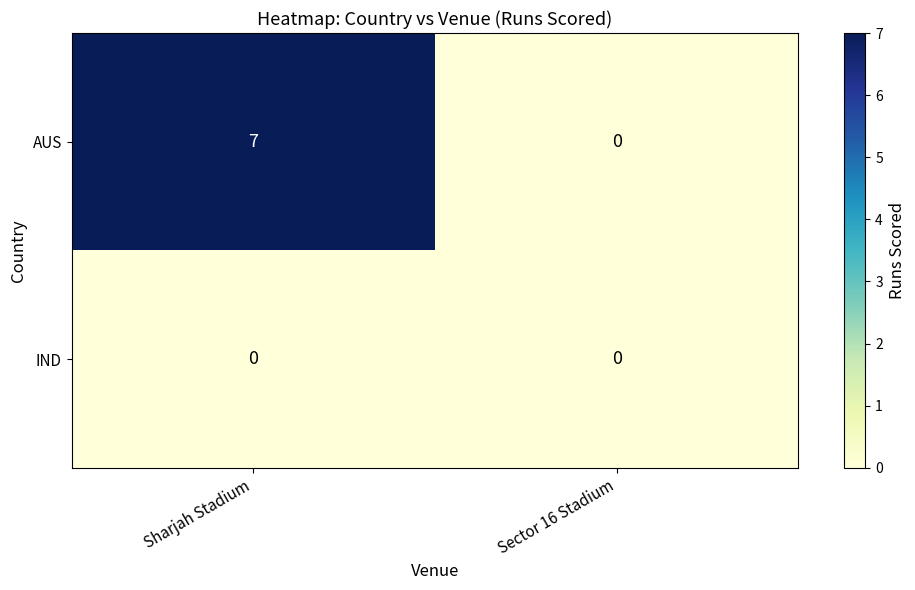

What is the approximate value of AUS at Sharjah Stadium?

7